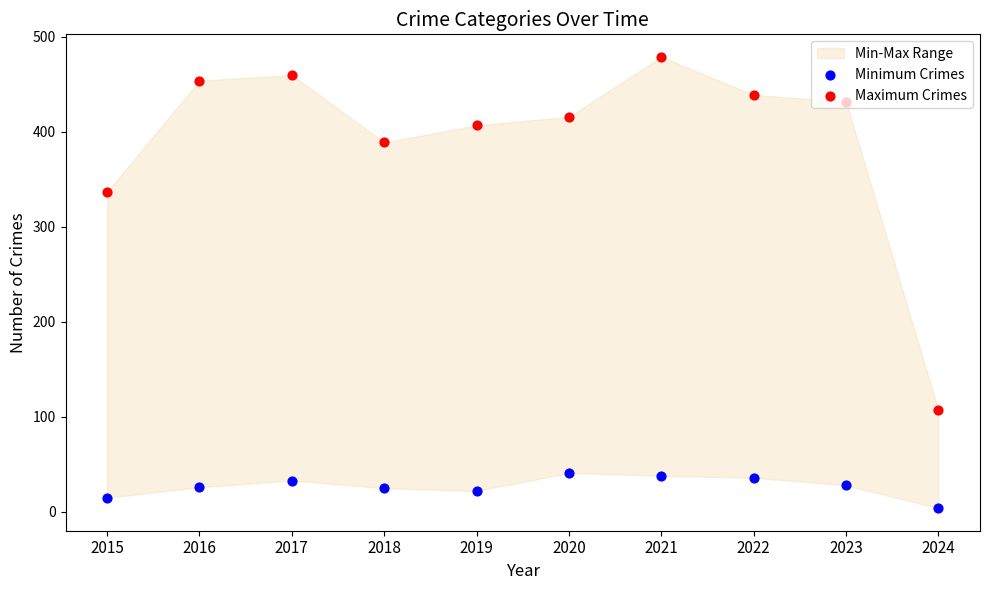

Which series reaches the minimum Y coordinate?

Minimum Crimes